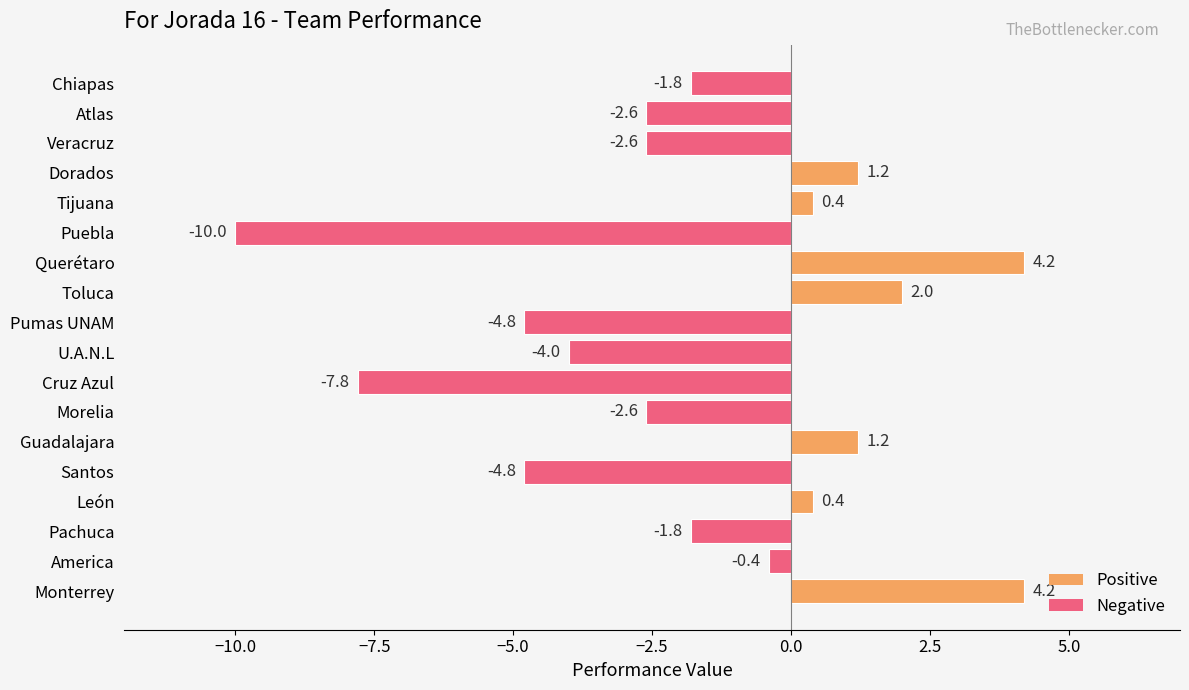

How many negative values are there?

11